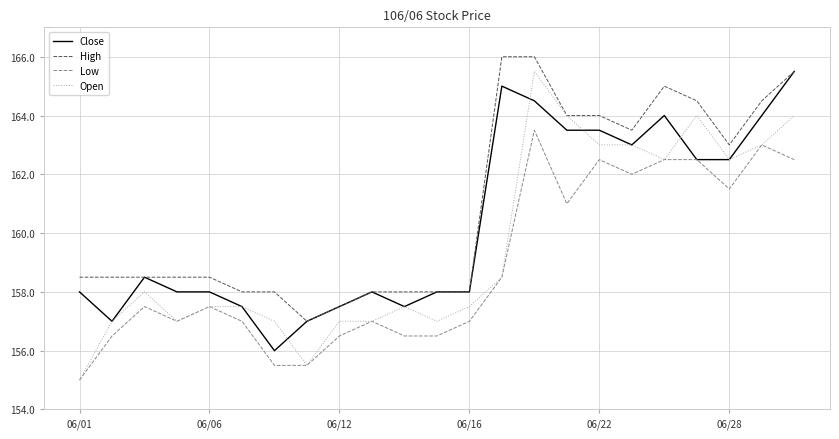

Reading right to left, extract all data points from this chart.

Close: 165.5	164.0	162.5	162.5	164.0	163.0	163.5	163.5	164.5	165.0	158.0	158.0	157.5	158.0	157.5	157.0	156.0	157.5	158.0	158.0	158.5	157.0	158.0
High: 165.5	164.5	163.0	164.5	165.0	163.5	164.0	164.0	166.0	166.0	158.0	158.0	158.0	158.0	157.5	157.0	158.0	158.0	158.5	158.5	158.5	158.5	158.5
Low: 162.5	163.0	161.5	162.5	162.5	162.0	162.5	161.0	163.5	158.5	157.0	156.5	156.5	157.0	156.5	155.5	155.5	157.0	157.5	157.0	157.5	156.5	155.0
Open: 164.0	163.0	162.5	164.0	162.5	163.0	163.0	164.0	165.5	158.5	157.5	157.0	157.5	157.0	157.0	155.5	157.0	157.5	157.5	157.0	158.0	157.0	155.0